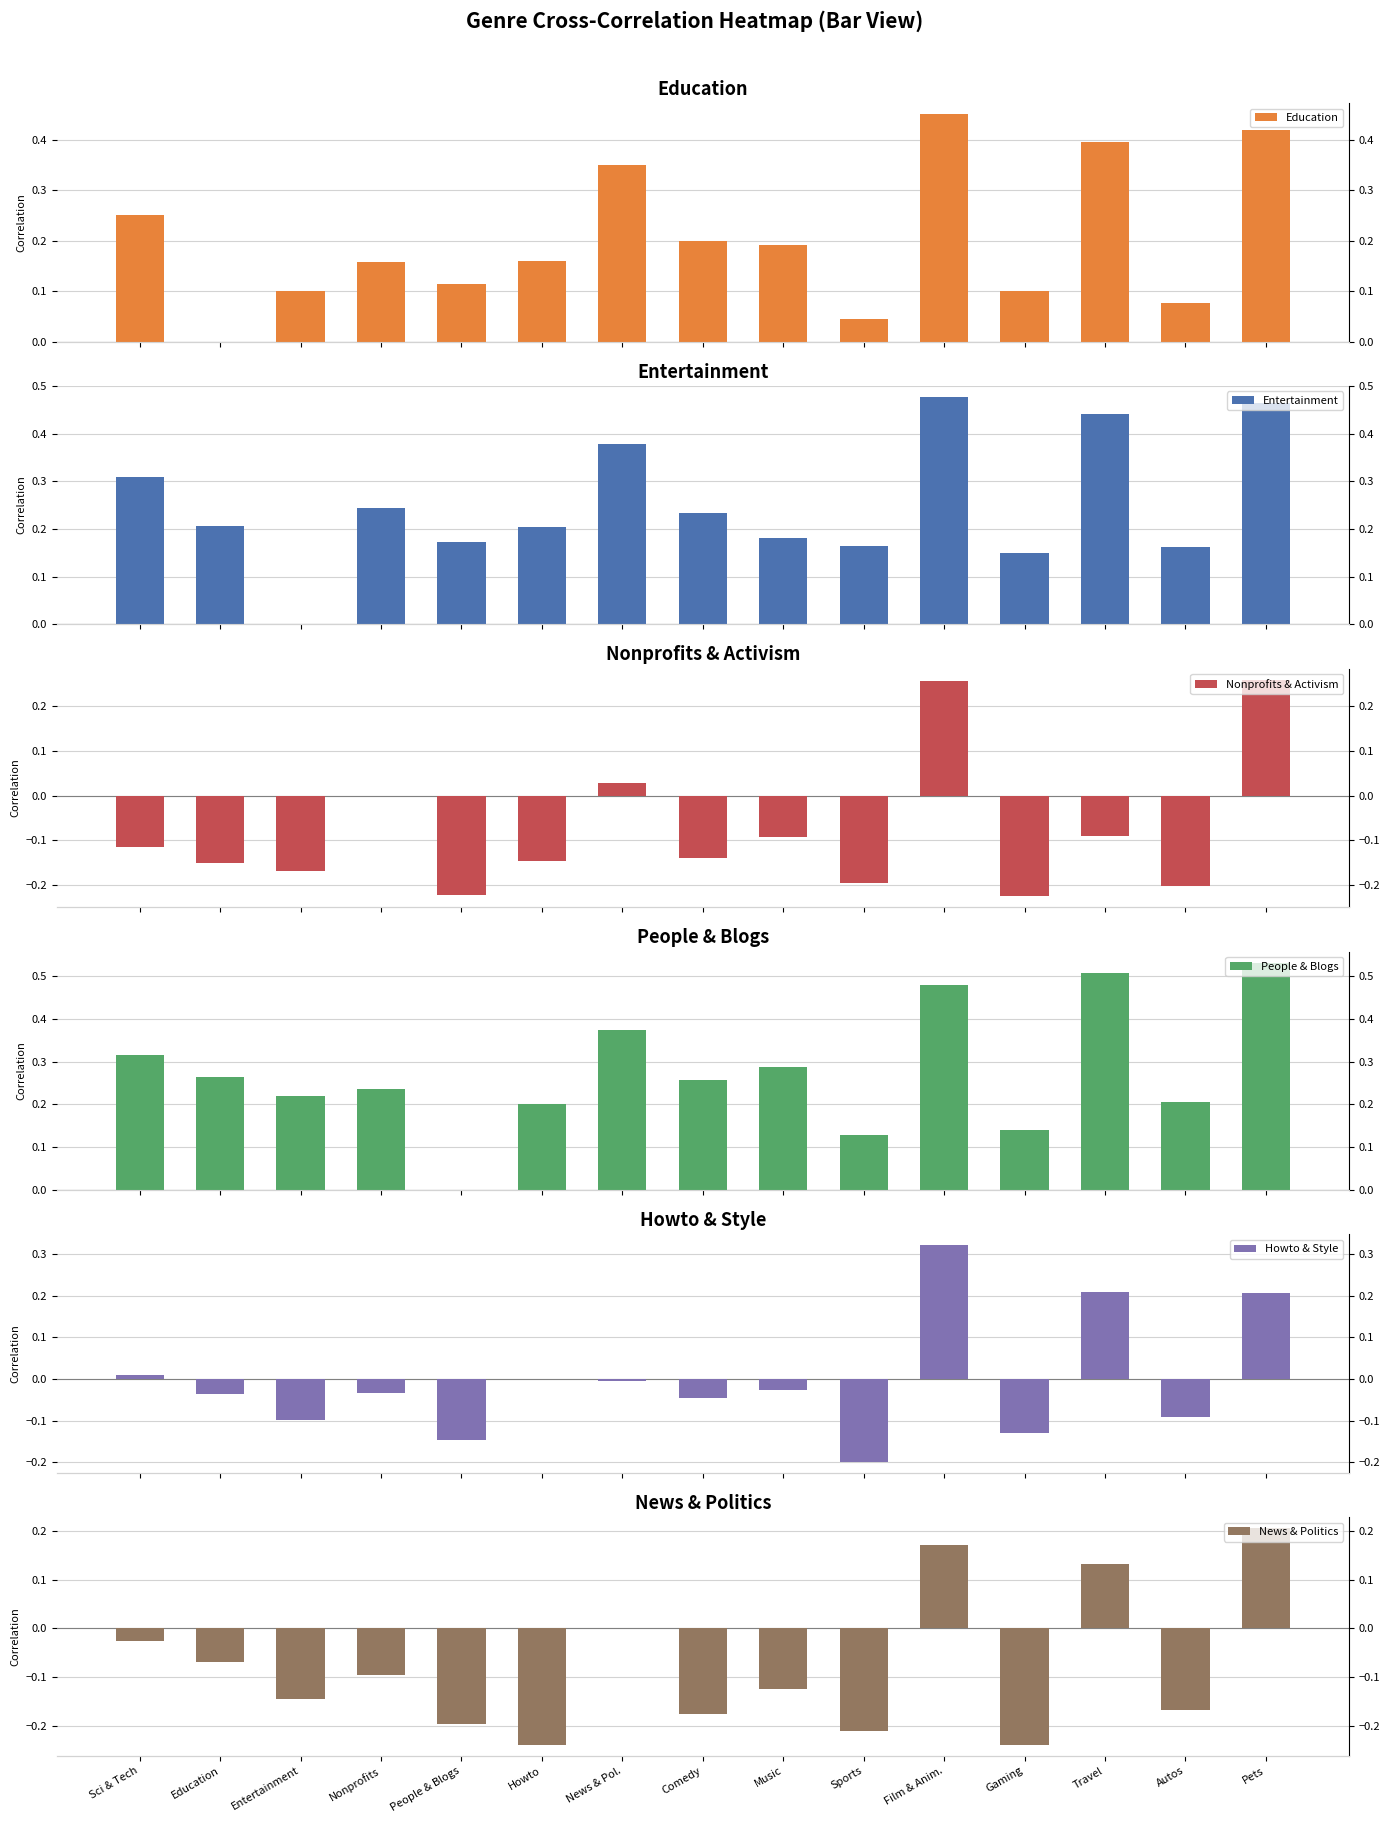

Are the bars horizontal?

No